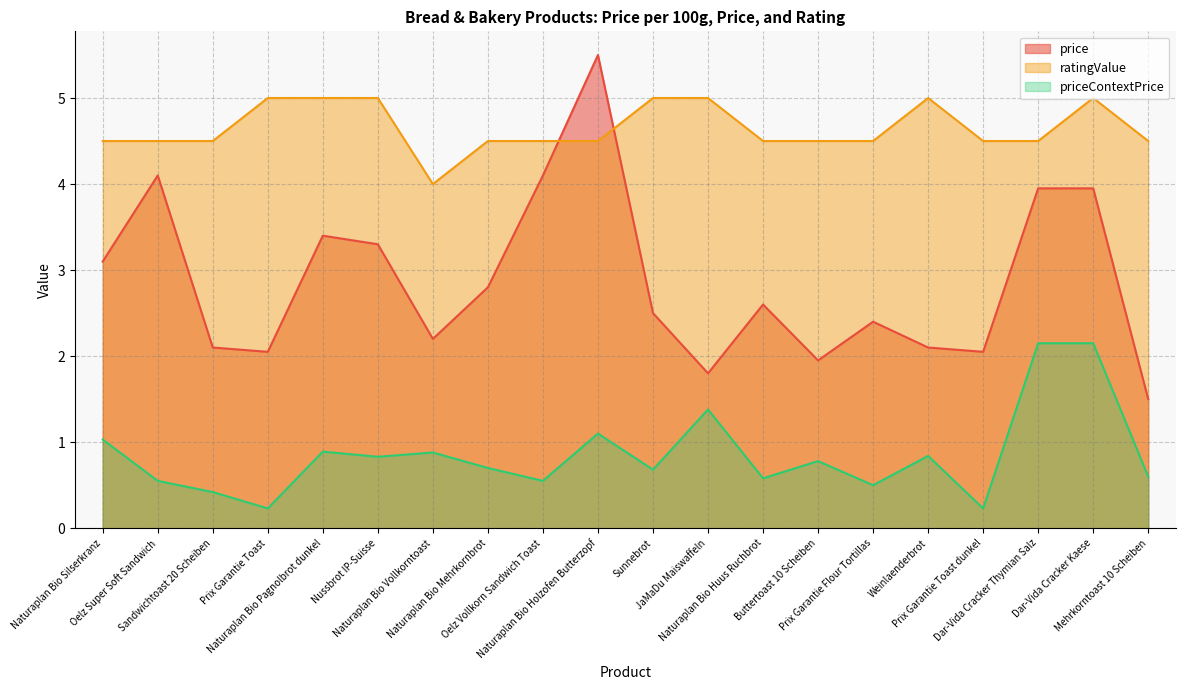

Reading left to right, extract all data points from this chart.

price: 3.1	4.1	2.1	2.0	3.4	3.3	2.2	2.8	4.1	5.5	2.5	1.8	2.6	1.9	2.4	2.1	2.0	4.0	4.0	1.5
ratingValue: 4.5	4.5	4.5	5.0	5.0	5.0	4.0	4.5	4.5	4.5	5.0	5.0	4.5	4.5	4.5	5.0	4.5	4.5	5.0	4.5
priceContextPrice: 1.0	0.6	0.4	0.2	0.9	0.8	0.9	0.7	0.6	1.1	0.7	1.4	0.6	0.8	0.5	0.8	0.2	2.1	2.1	0.6